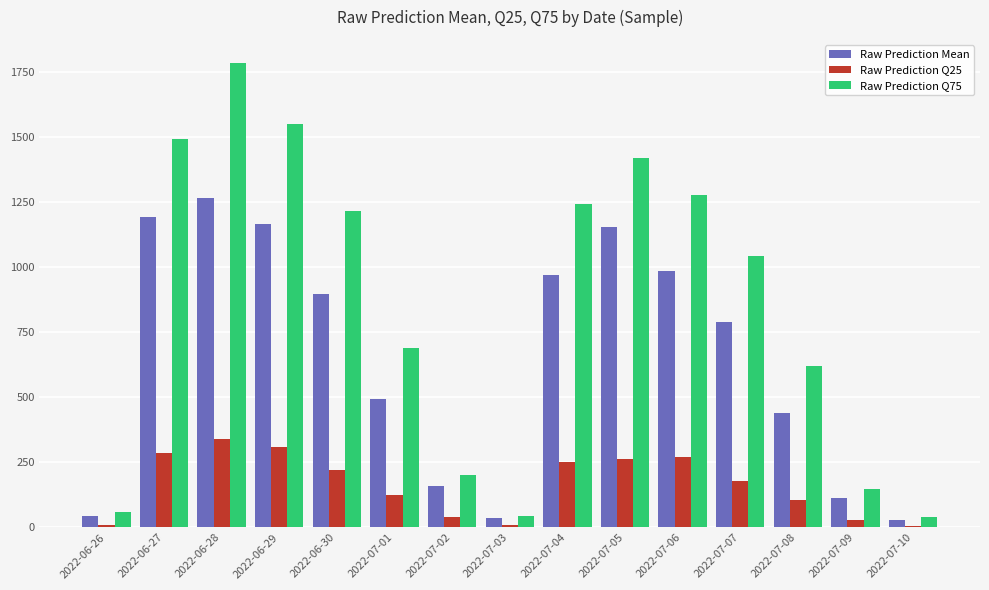

How many data points in Raw Prediction Q75 are less than 1043?

7